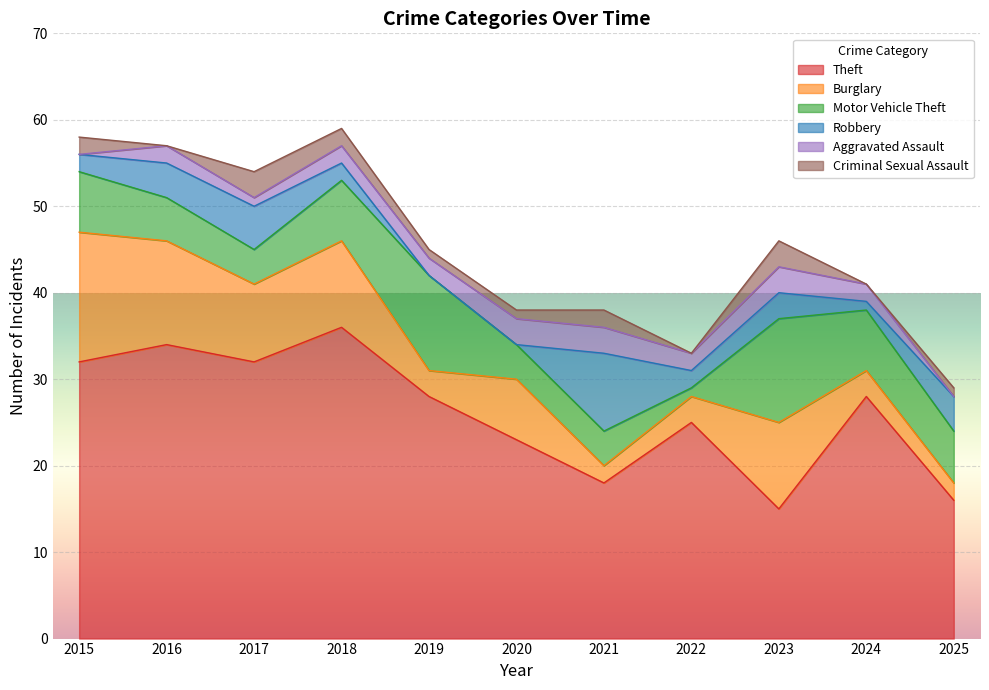

True or false: Motor Vehicle Theft and Criminal Sexual Assault intersect in this chart.

False